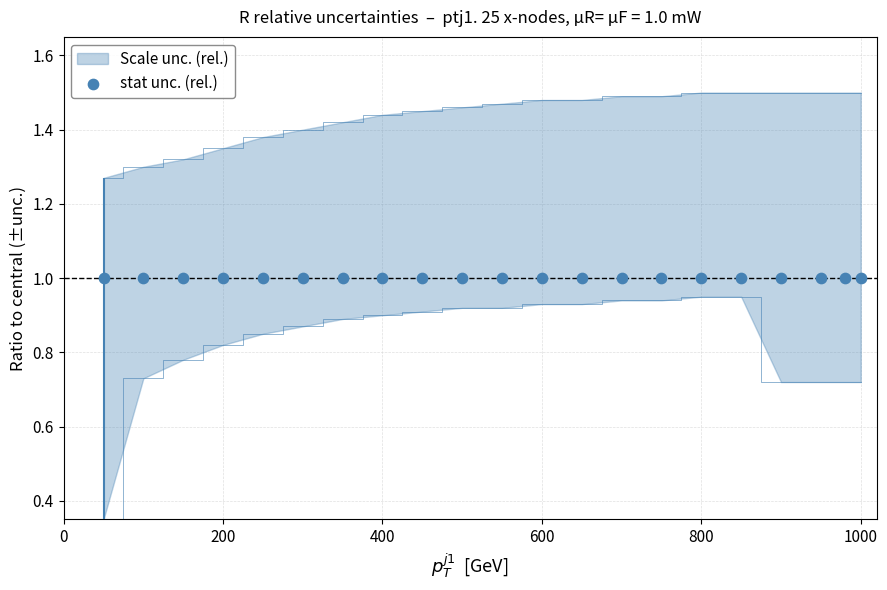

At how many categories does at least one series exceed 1?

21